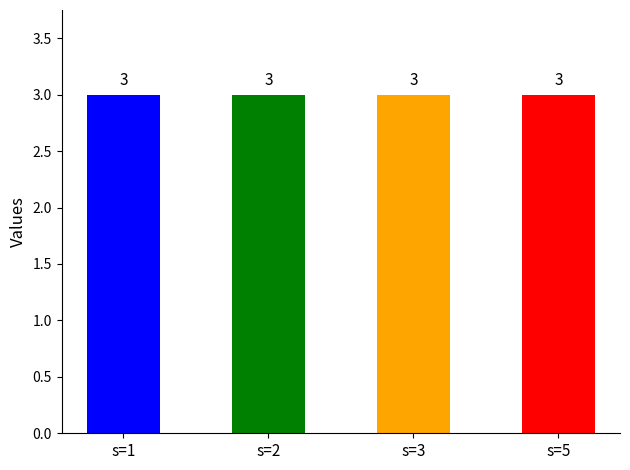

At which label is i closest to 3?

1